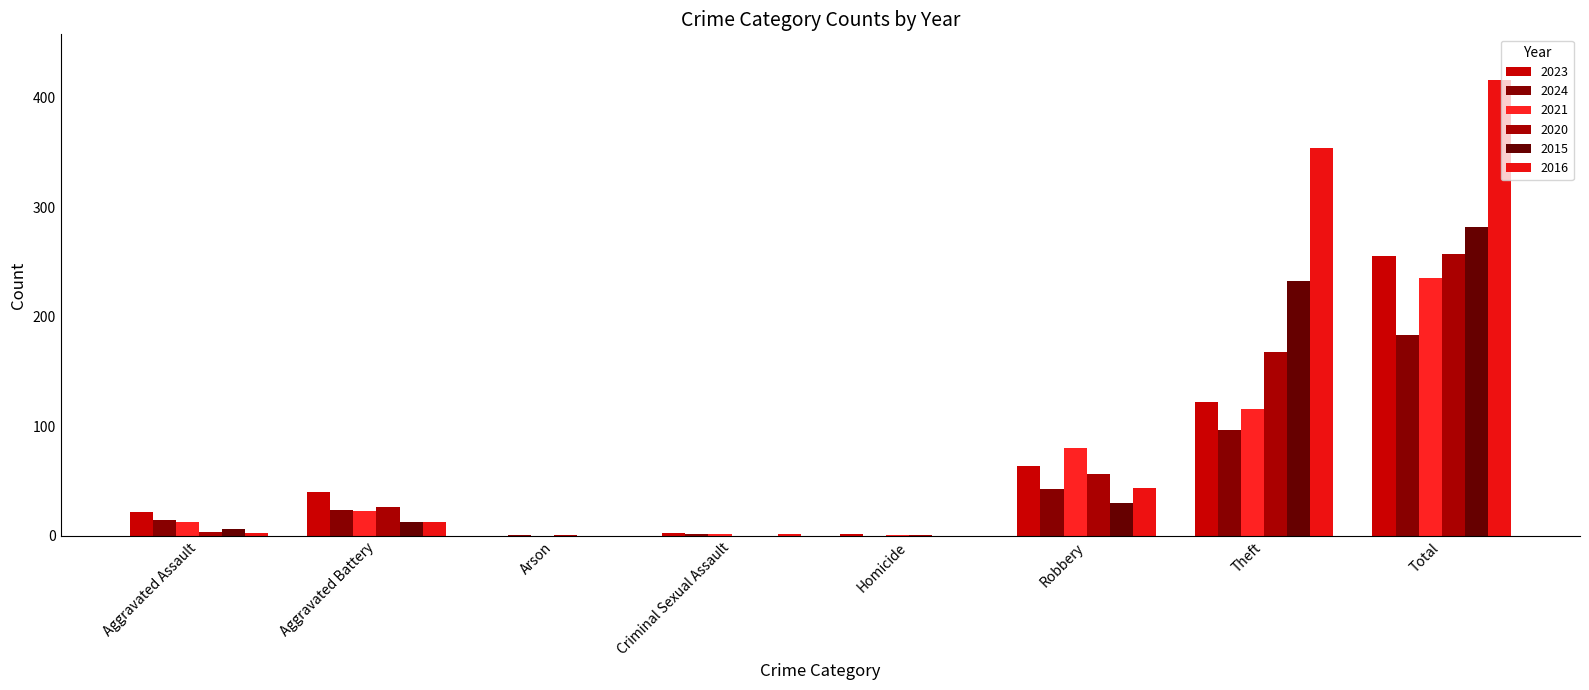

What is the sum of the 2016 values at Theft and Criminal Sexual Assault?

356